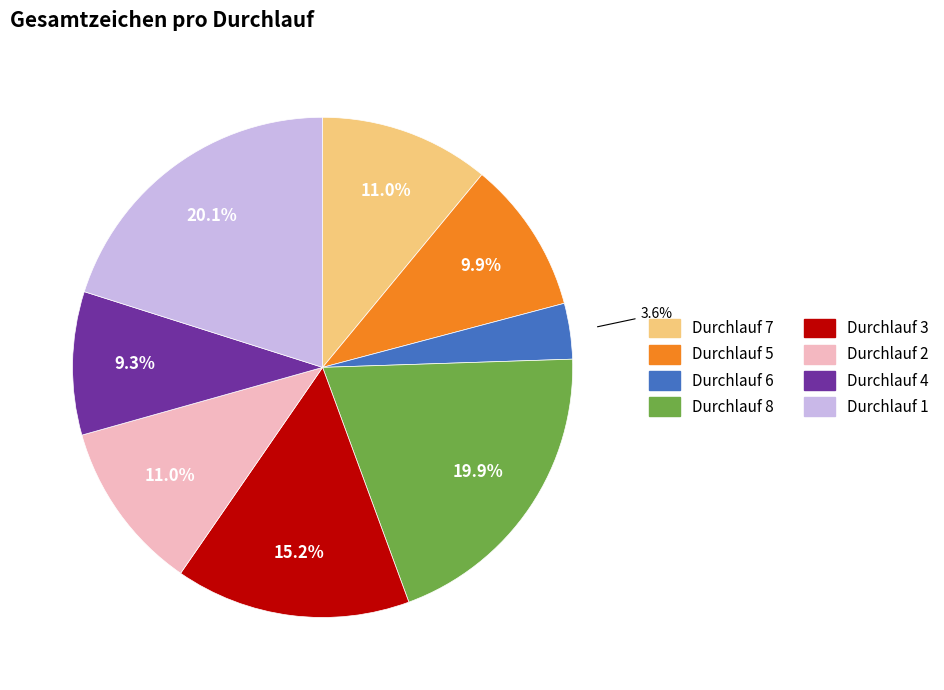

How many slices are in this pie chart?

8